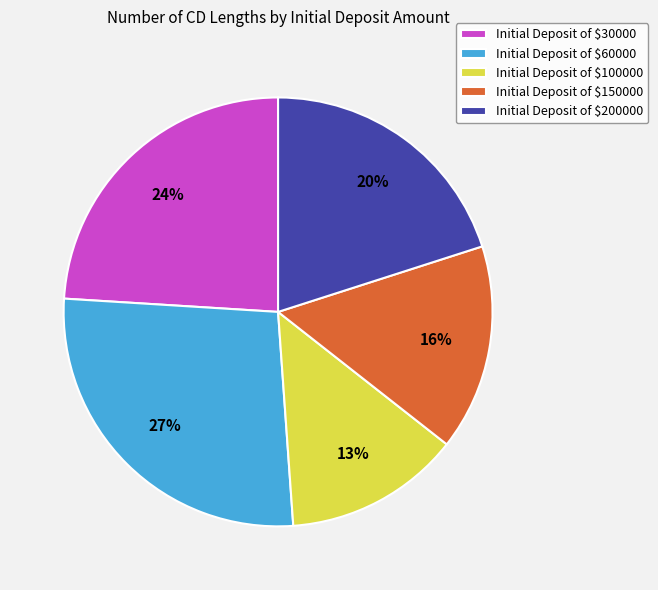

What percentage is the Initial Deposit of $100000 slice, to the nearest percent?

13%